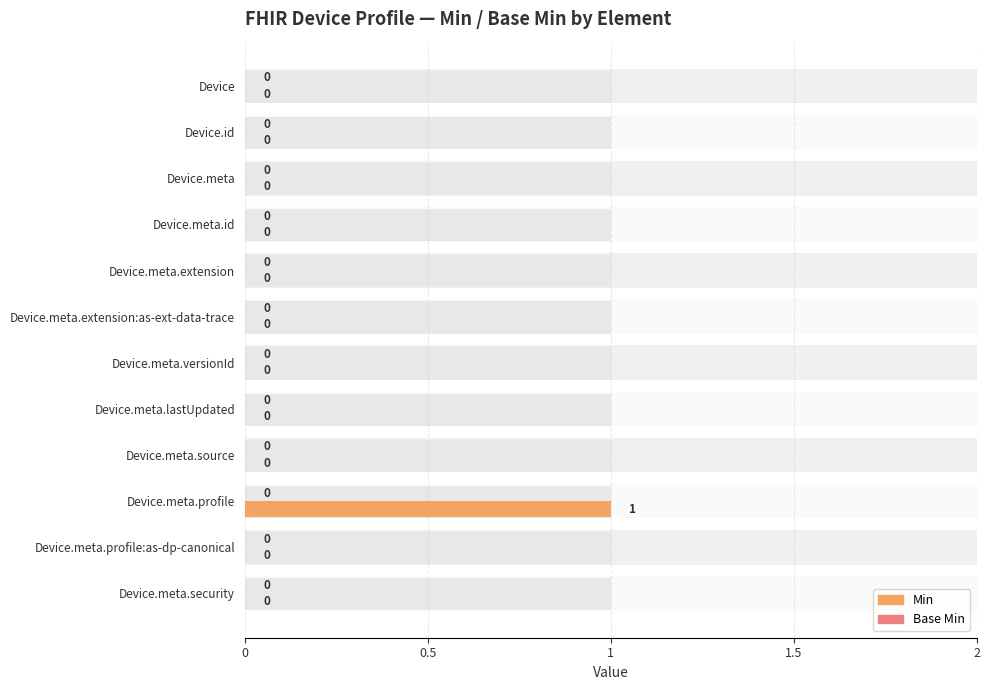

The value of Min at Device is 0.0. True or false?

True